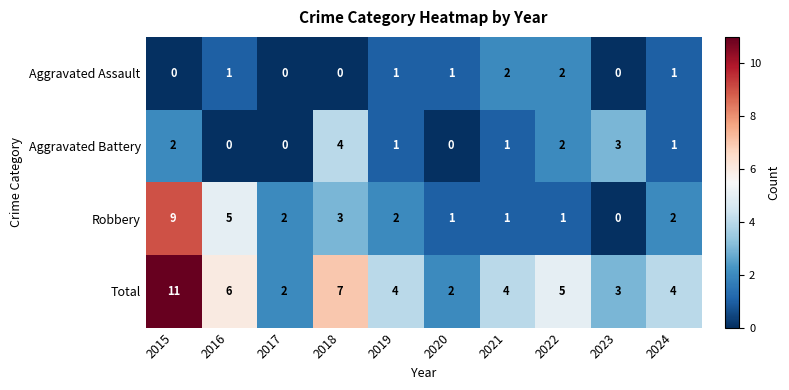

What is the sum of all Total values?

48